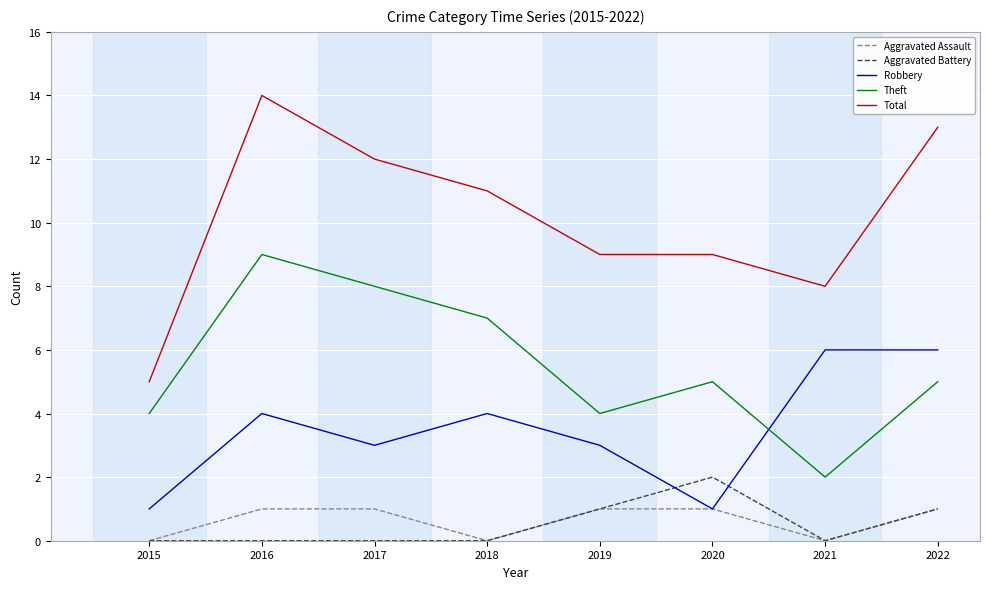

Where does the Total series first go above 11?

2016